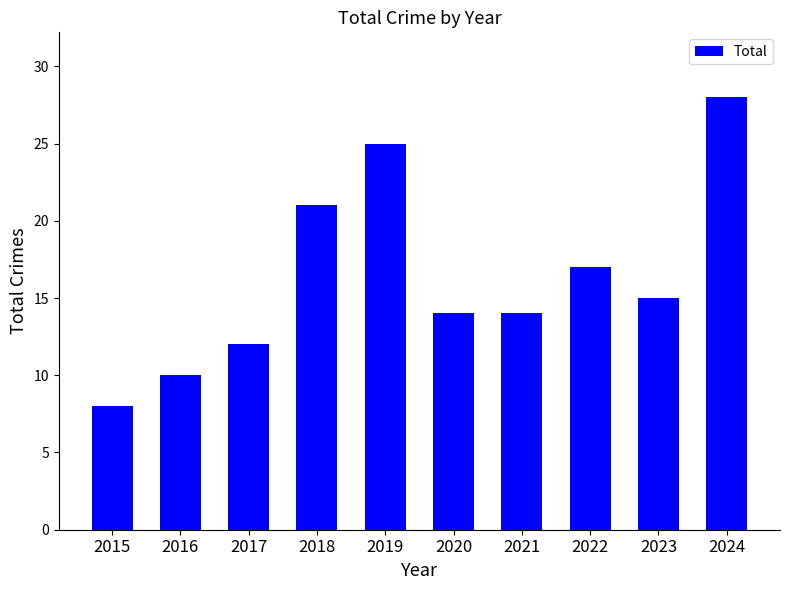

How many distinct data groups are displayed?

1